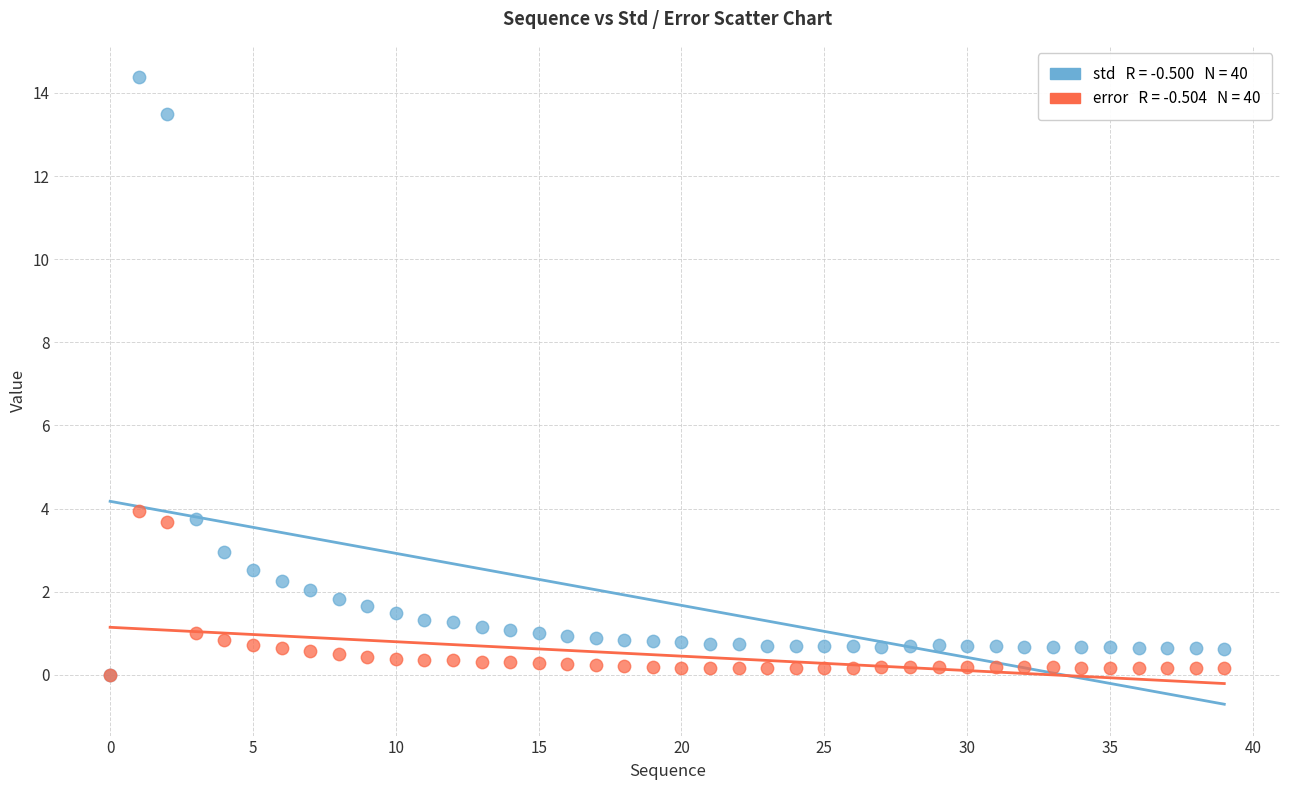

Across all series, what Y value is closest to 7?

3.9